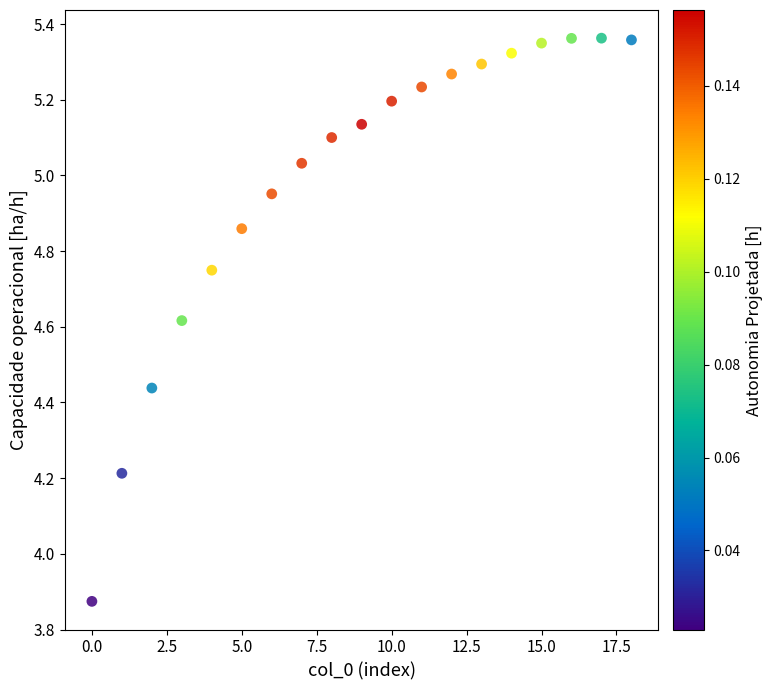

What is the range of Y values (max minus min)?

1.5